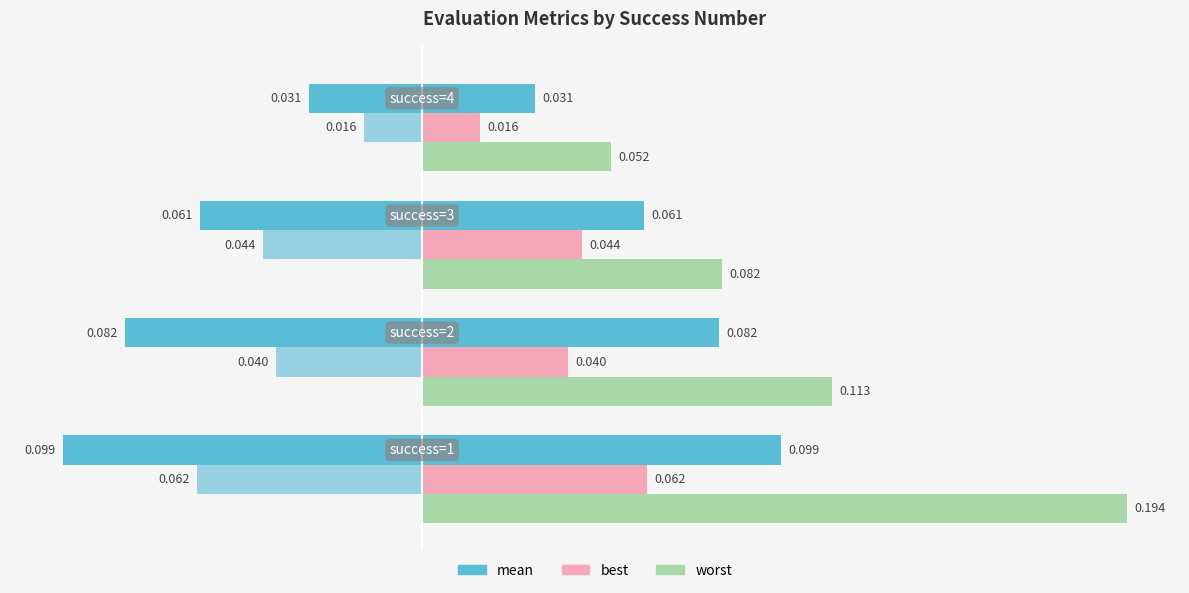

What position from the left is −0.10?

2